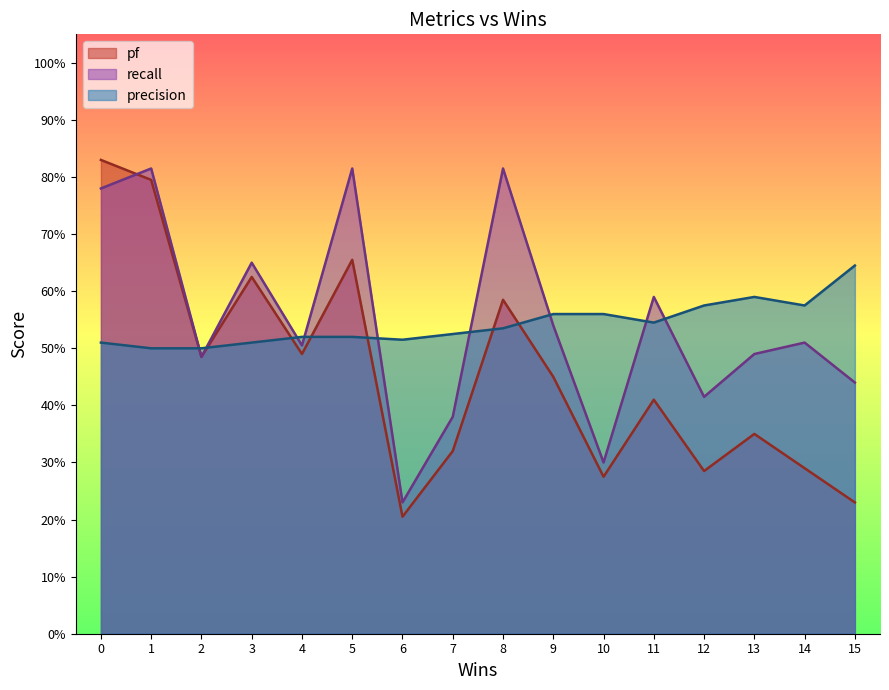

What is the maximum value for recall?

0.8